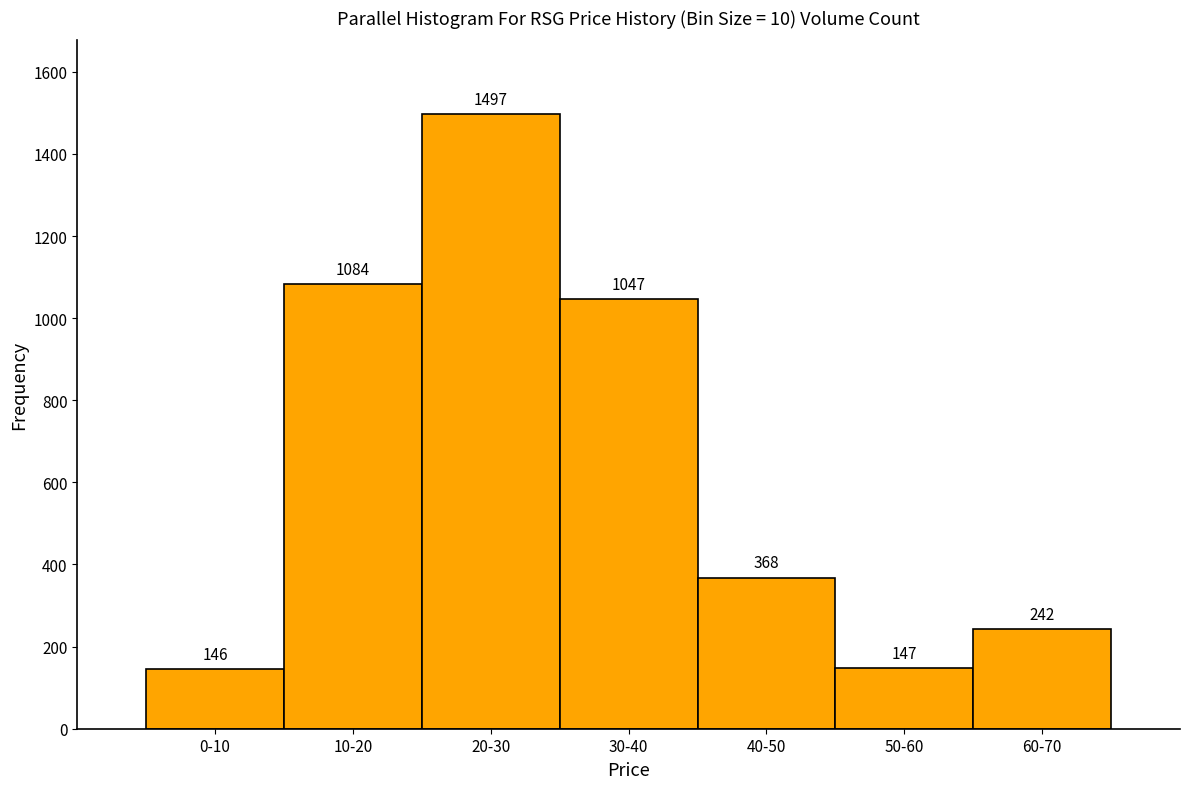

Reading right to left, what are all the values shown in this chart?

60-70=242	50-60=147	40-50=368	30-40=1047	20-30=1497	10-20=1084	0-10=146